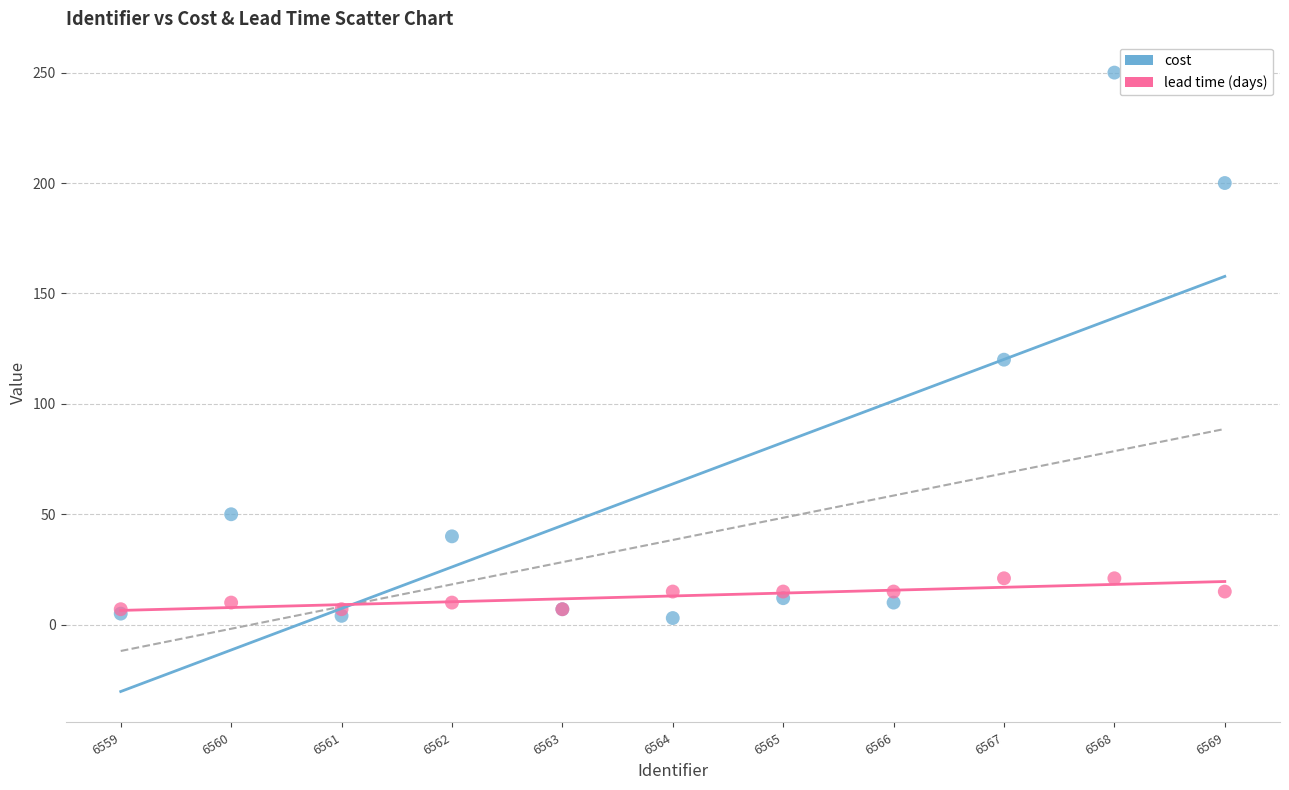

In the cost series, what Y value is closest to 126?

120